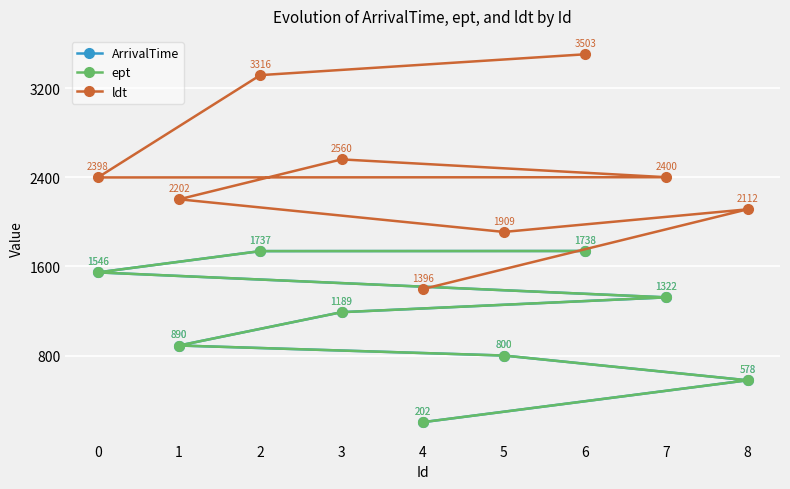

What is the maximum value for ldt?

3503